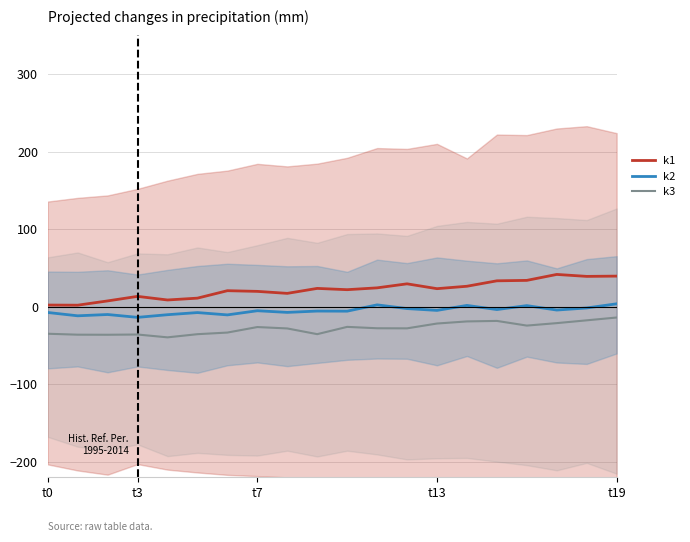

Which series has the widest spread of values?

k1